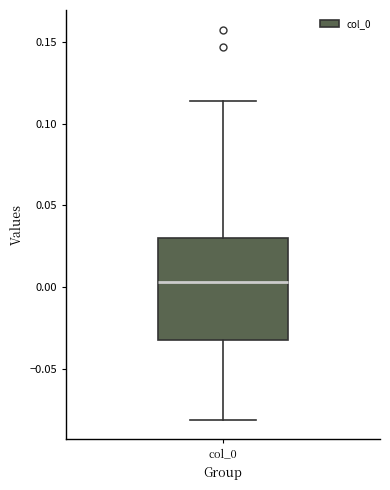

Where does the median line of the box for col_0 sit on the y-axis? The values are not printed on the chart, so give them approximately, as read against the axis.

0.005